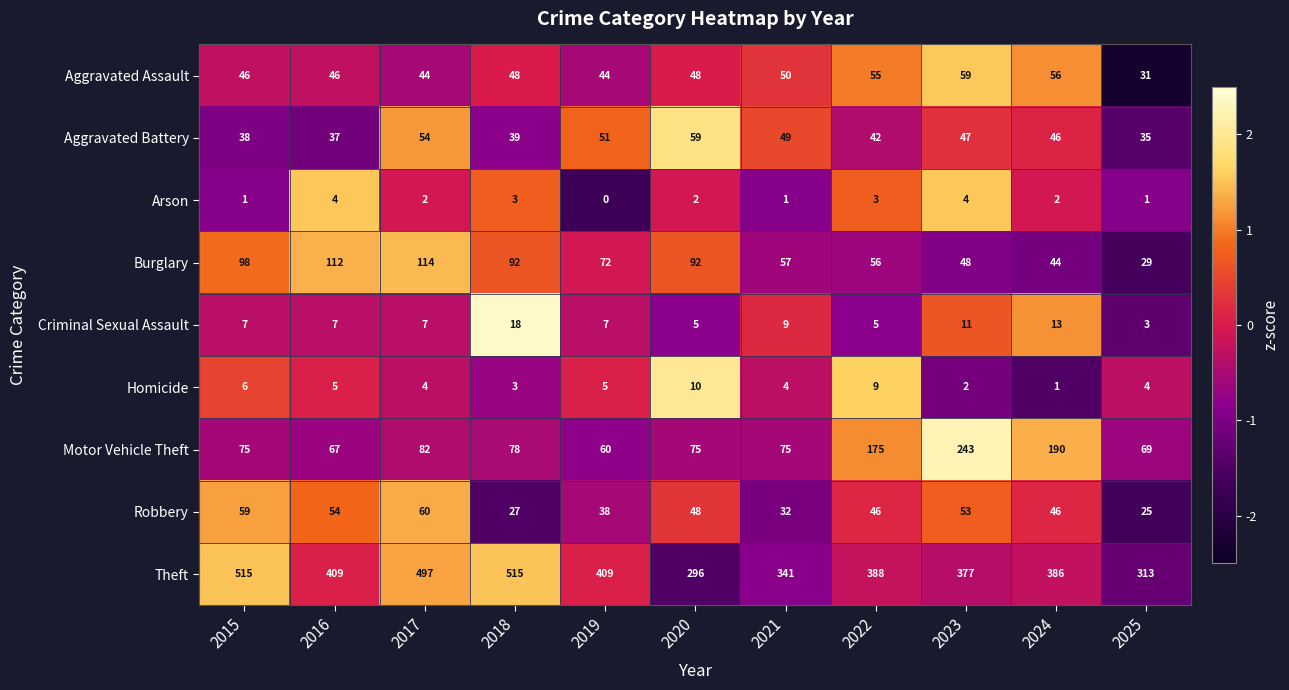

Between 2021 and 2022, which series saw the biggest shift?

Motor Vehicle Theft